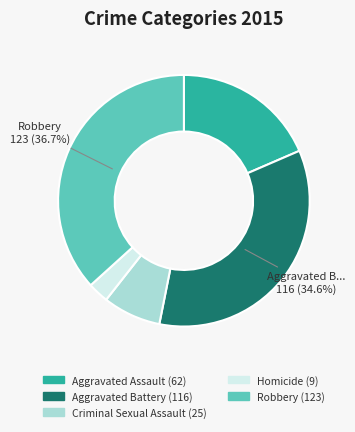

Does any single category account for the majority?

No